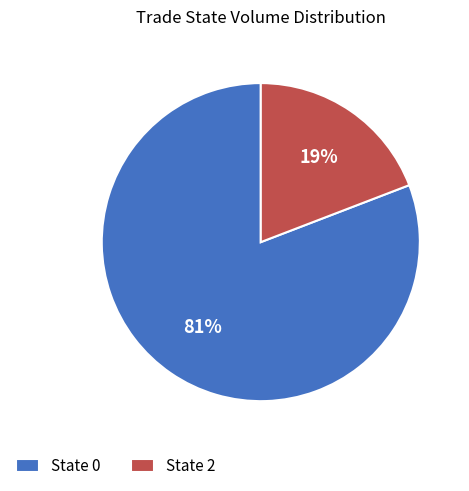

How many slices are in this pie chart?

2